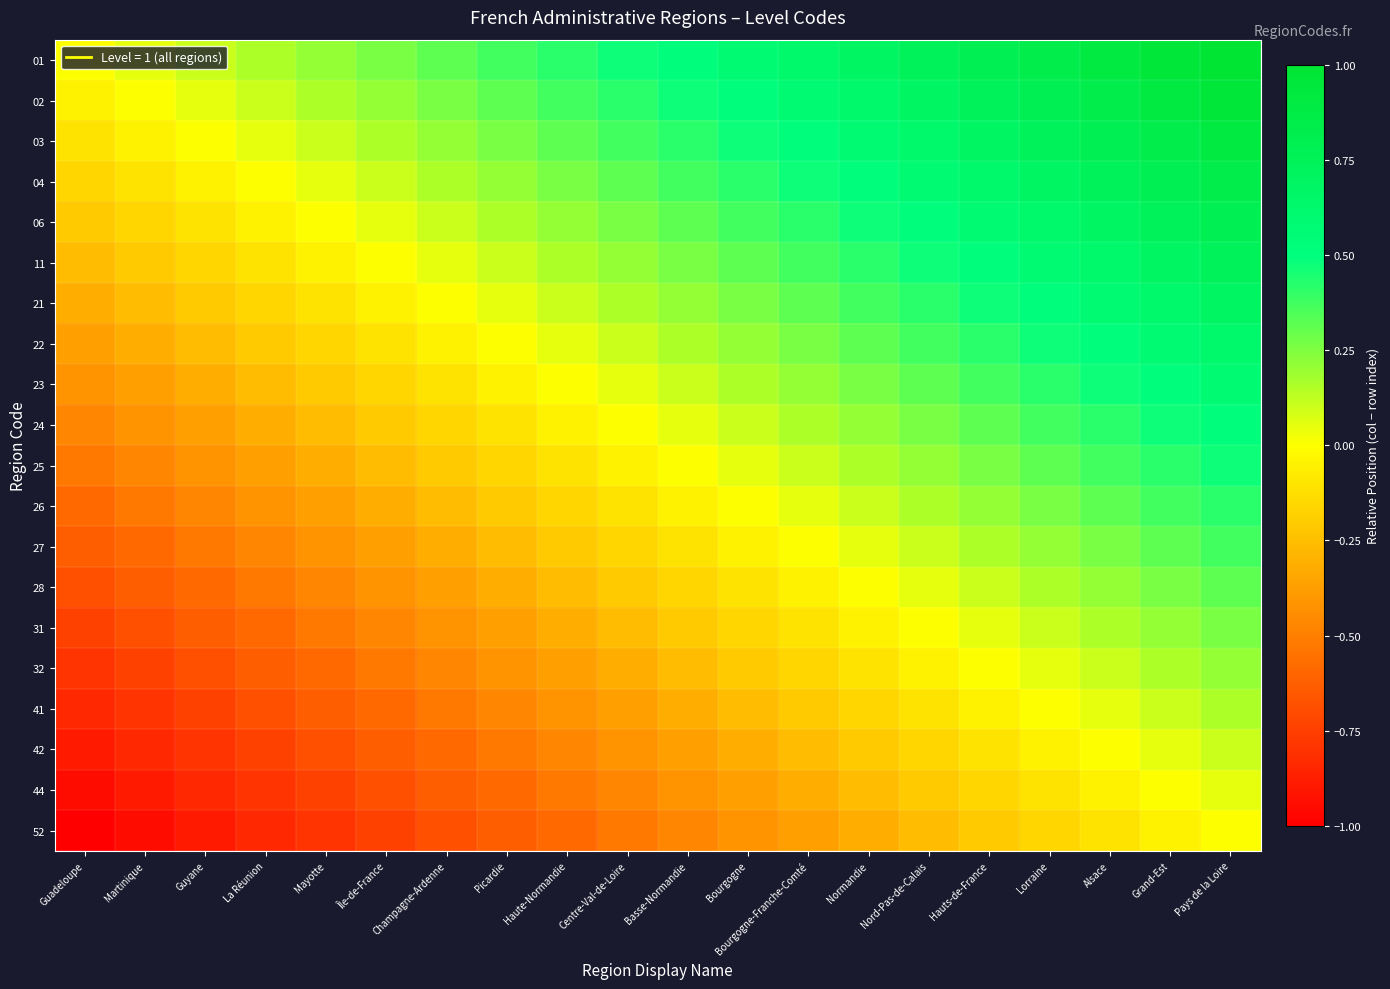

What is the total value across all series at La Réunion?

-6.8